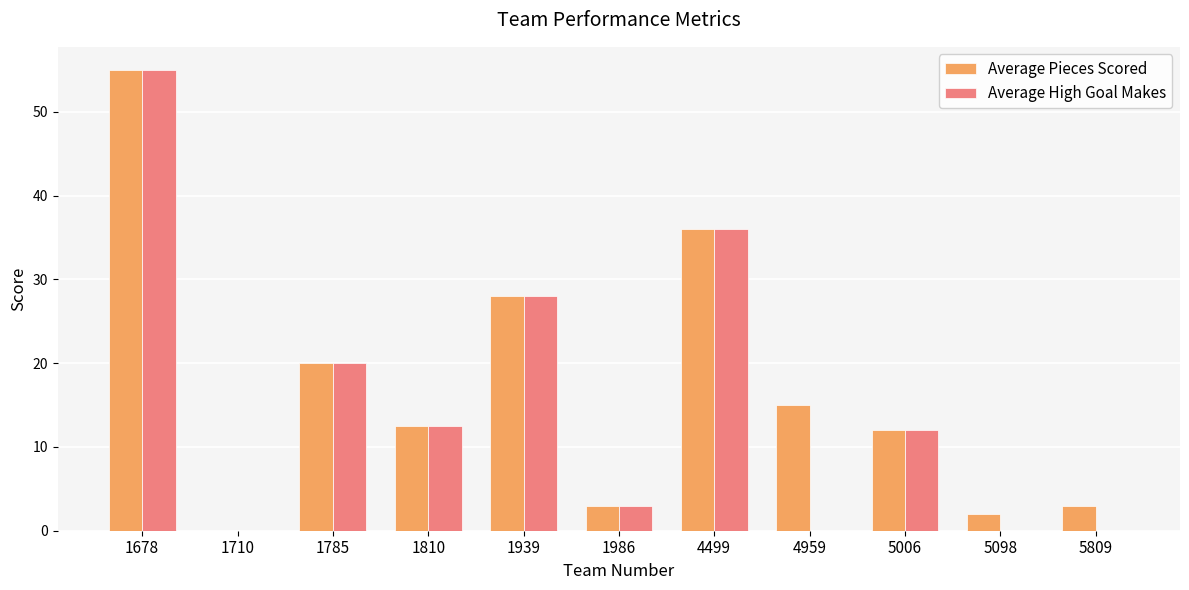

The value of Average High Goal Makes at 1785 is 20.0. True or false?

True